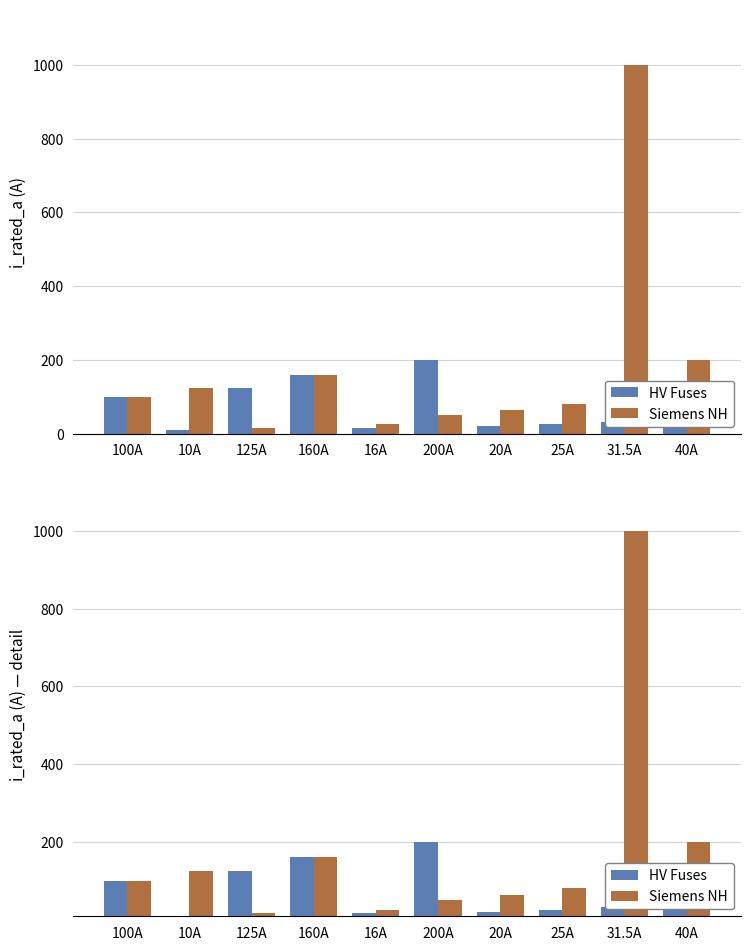

Where does the HV Fuses series first go above 40?

100A